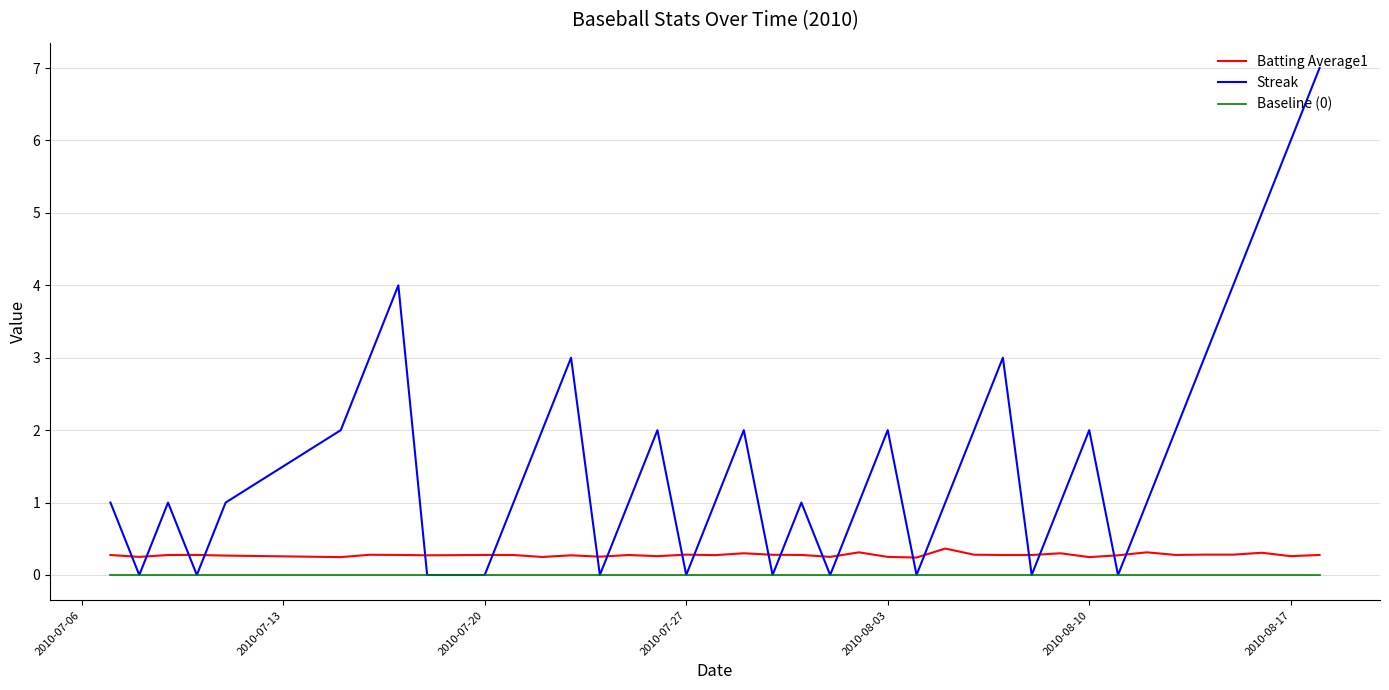

True or false: Baseline (0) and Batting Average1 intersect in this chart.

False